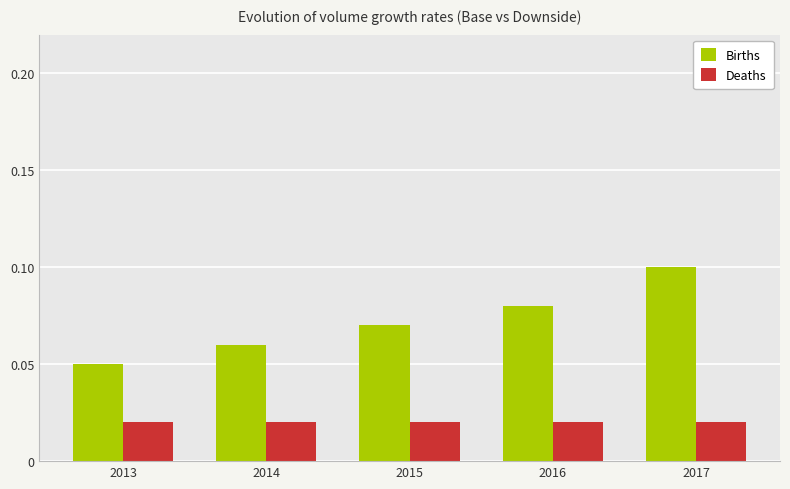

Is the value of Deaths at 2013 greater than the value of Births at 2016?

No